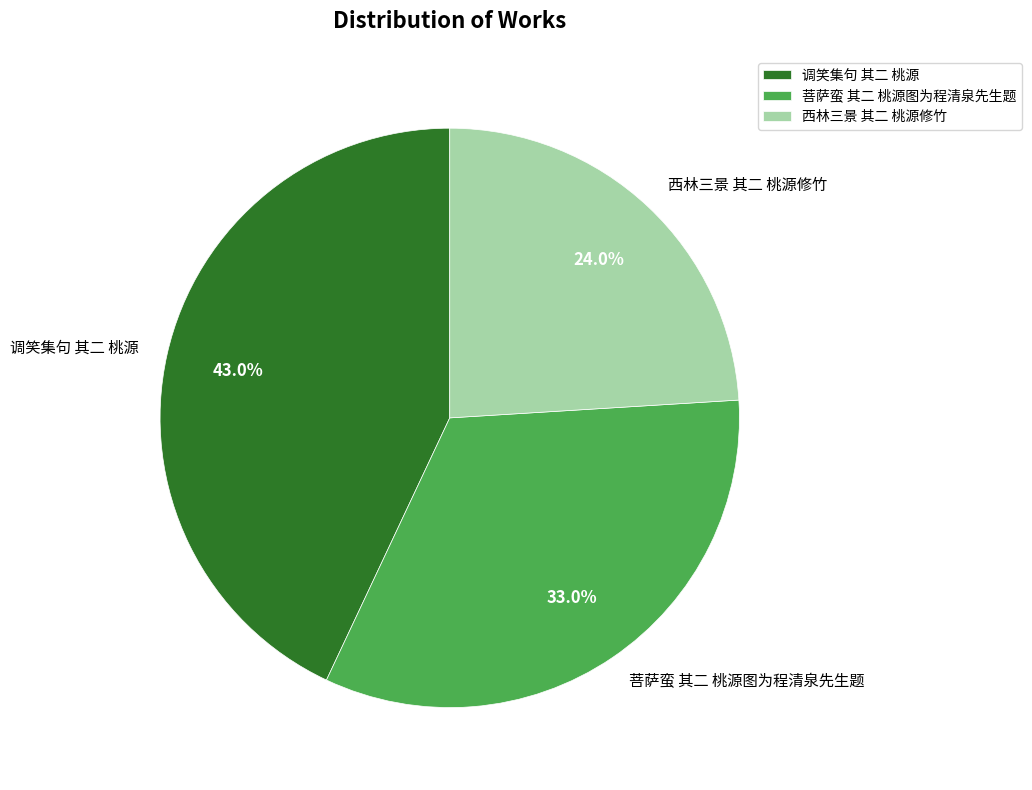

Approximately how many times larger is the value at 西林三景 其二 桃源修竹 compared to 菩萨蛮 其二 桃源图为程清泉先生题?

0.7